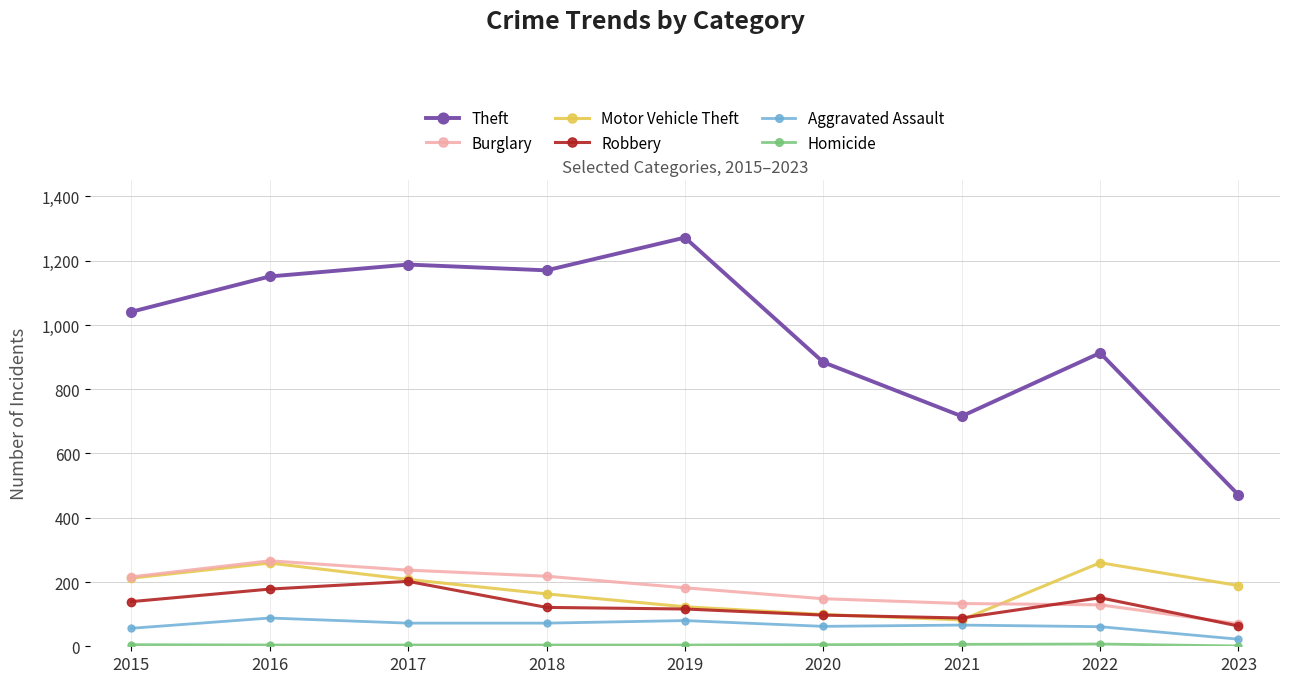

The Motor Vehicle Theft series shows 218 at 2018. True or false?

False